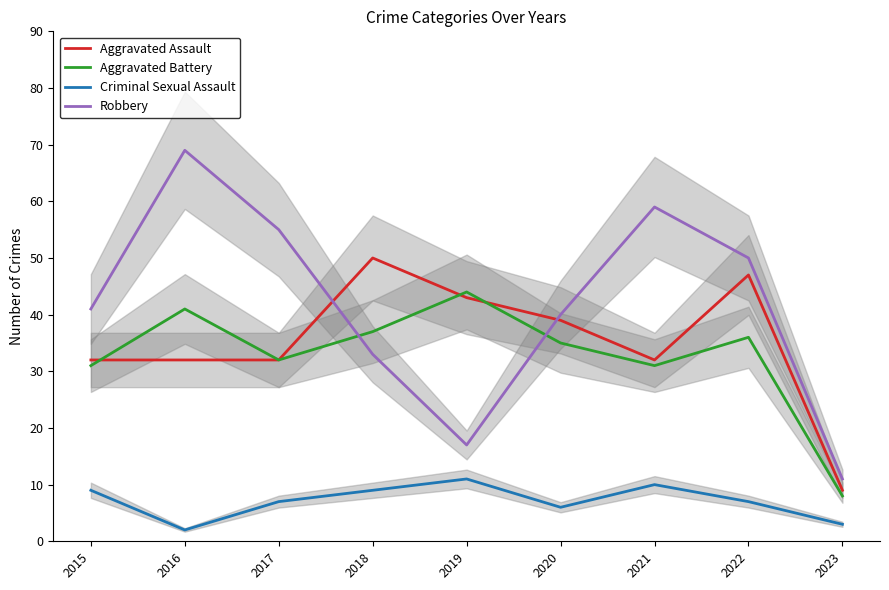

The value of Aggravated Assault at 2017 is 21. True or false?

False